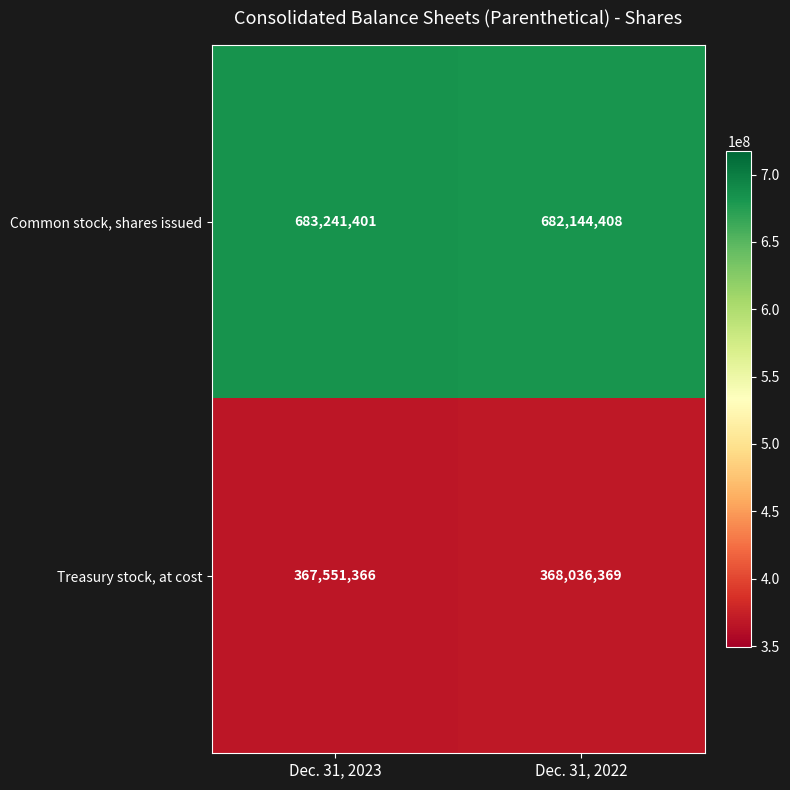

Which series changed the most between Dec. 31, 2023 and Dec. 31, 2022?

Common stock, shares issued